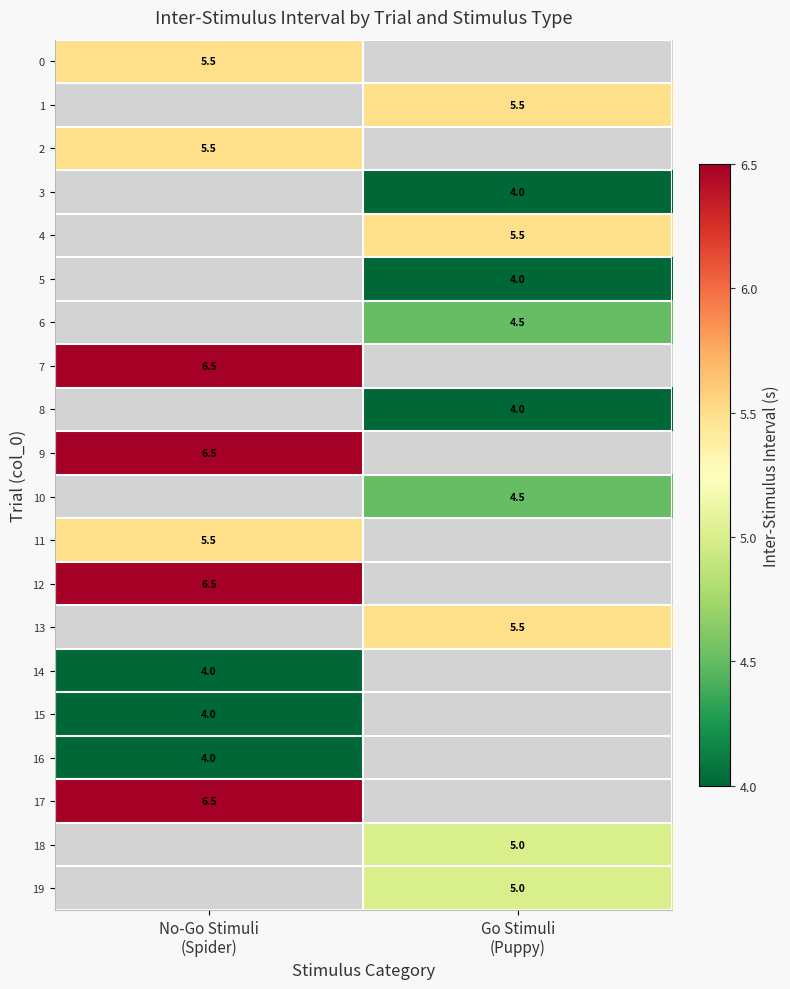

Which has a higher value, Go Stimuli
(Puppy) or No-Go Stimuli
(Spider)?

No-Go Stimuli
(Spider)